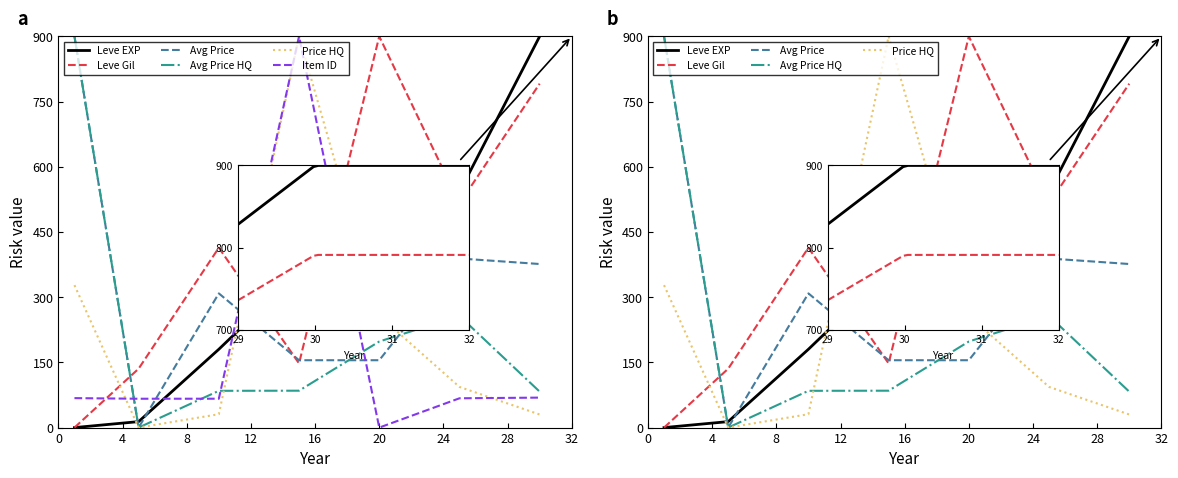

Which series has the largest range (max minus min)?

Leve EXP